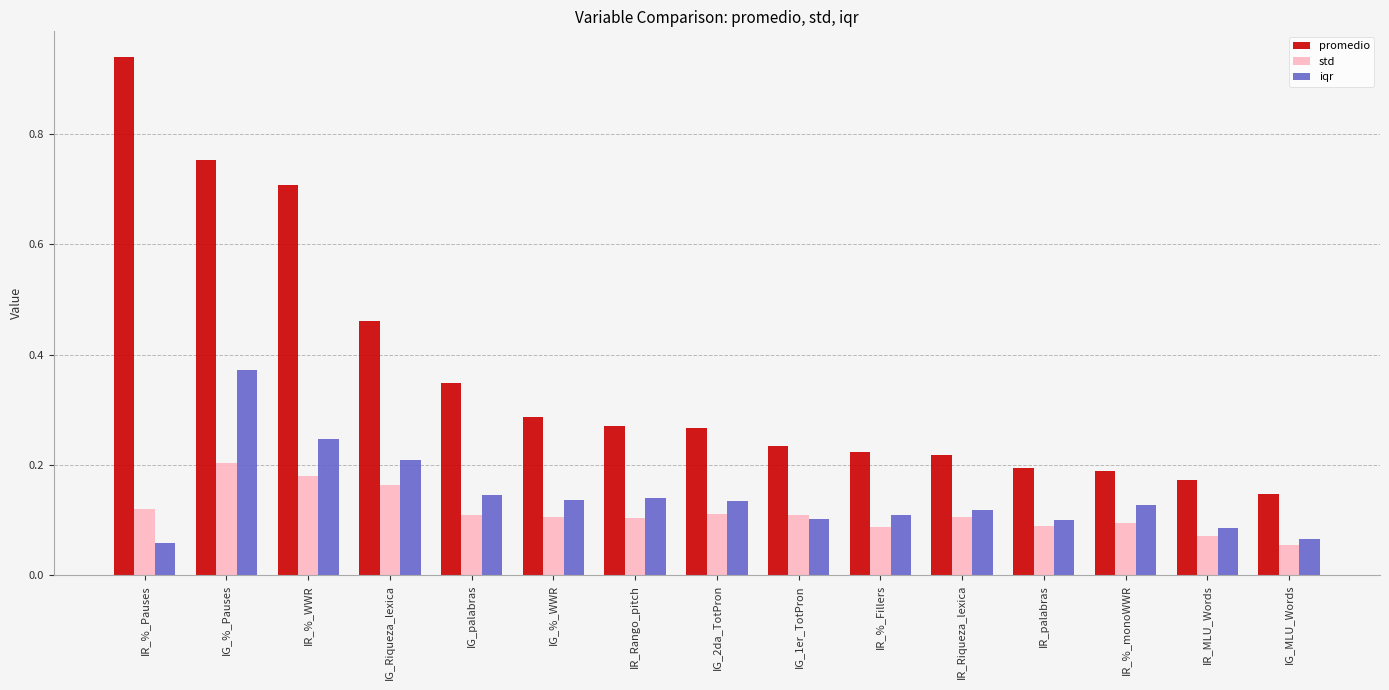

What are all the series names shown in the legend?

promedio, std, iqr